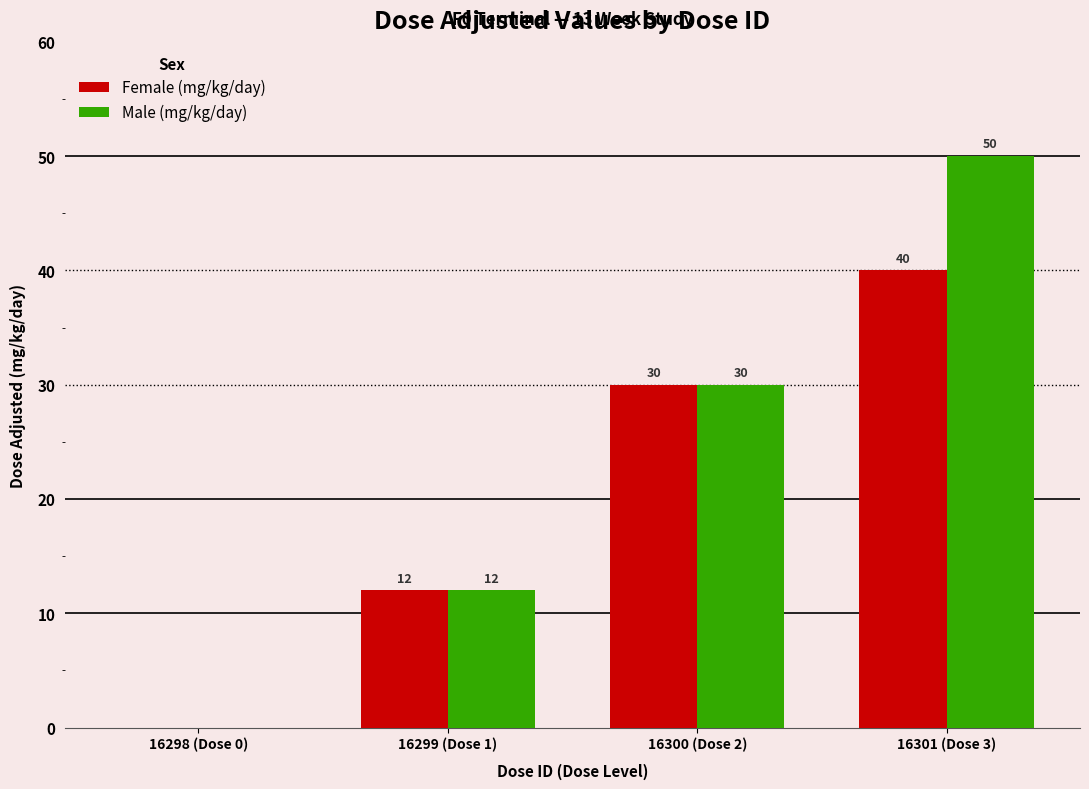

How many categories are shown in the chart?

4